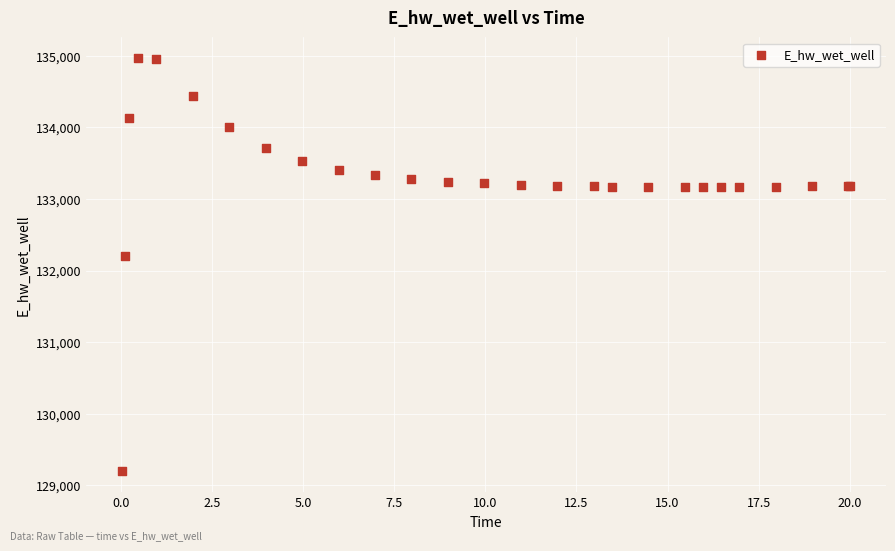

What Y value in the scatter plot is closest to 132081?

132207.4